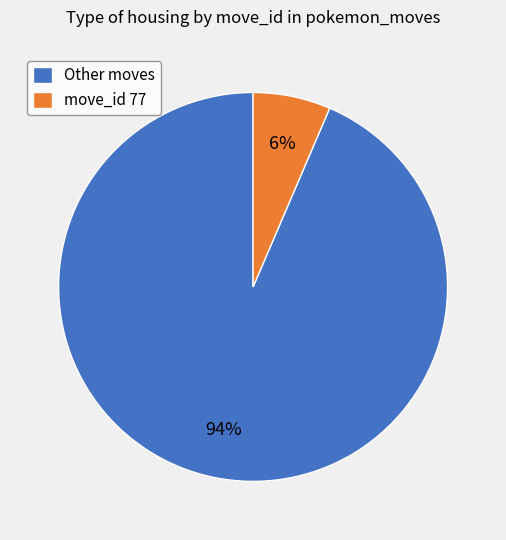

True or false: move_id 77 accounts for 6% of the total.

True